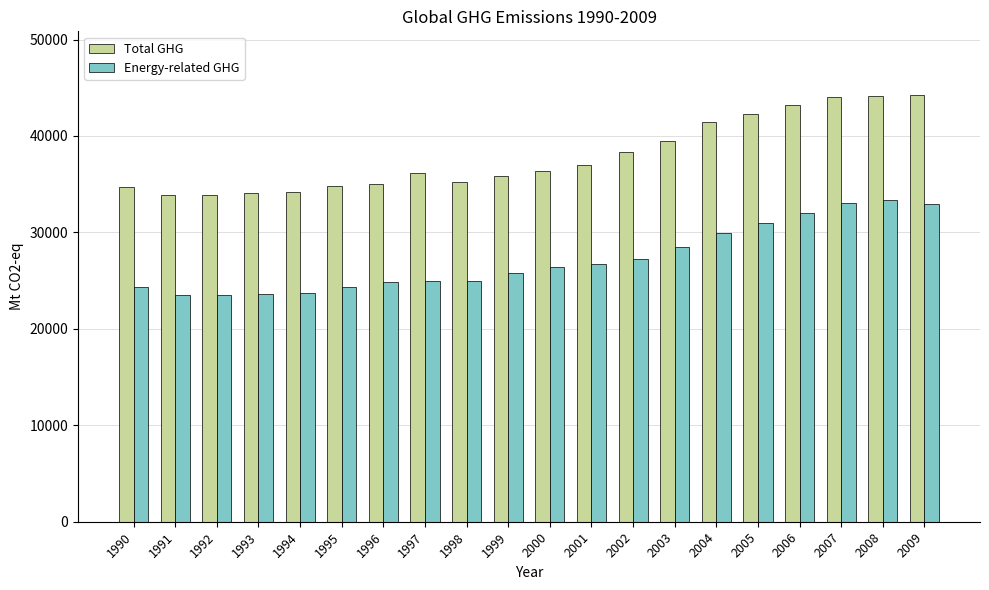

What are all the series names shown in the legend?

Total GHG, Energy-related GHG